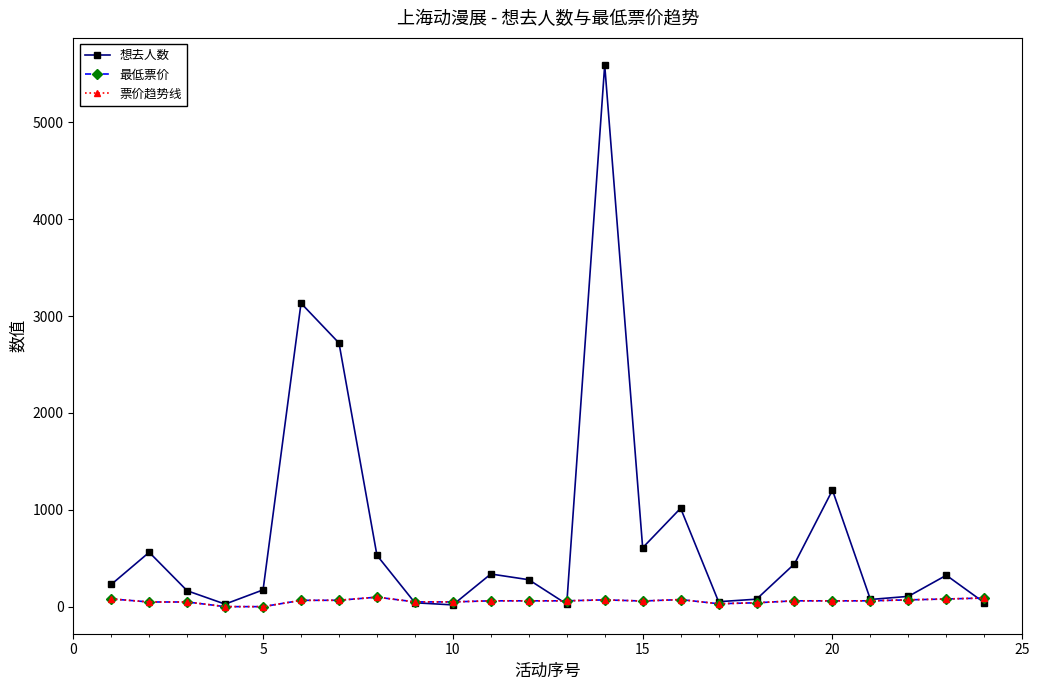

What is the maximum value shown in the chart?

5593.0